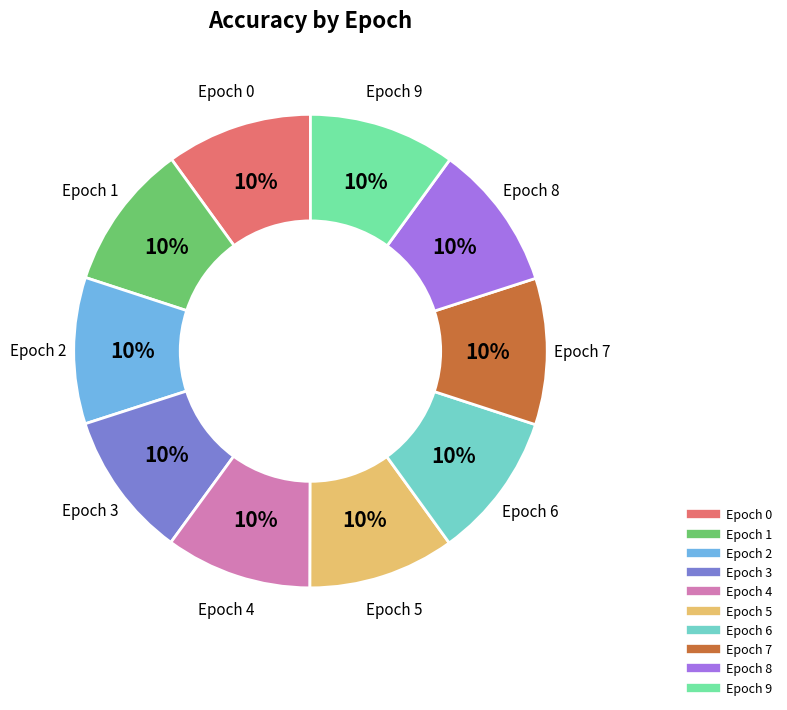

Is there any slice that represents more than half of the pie?

No